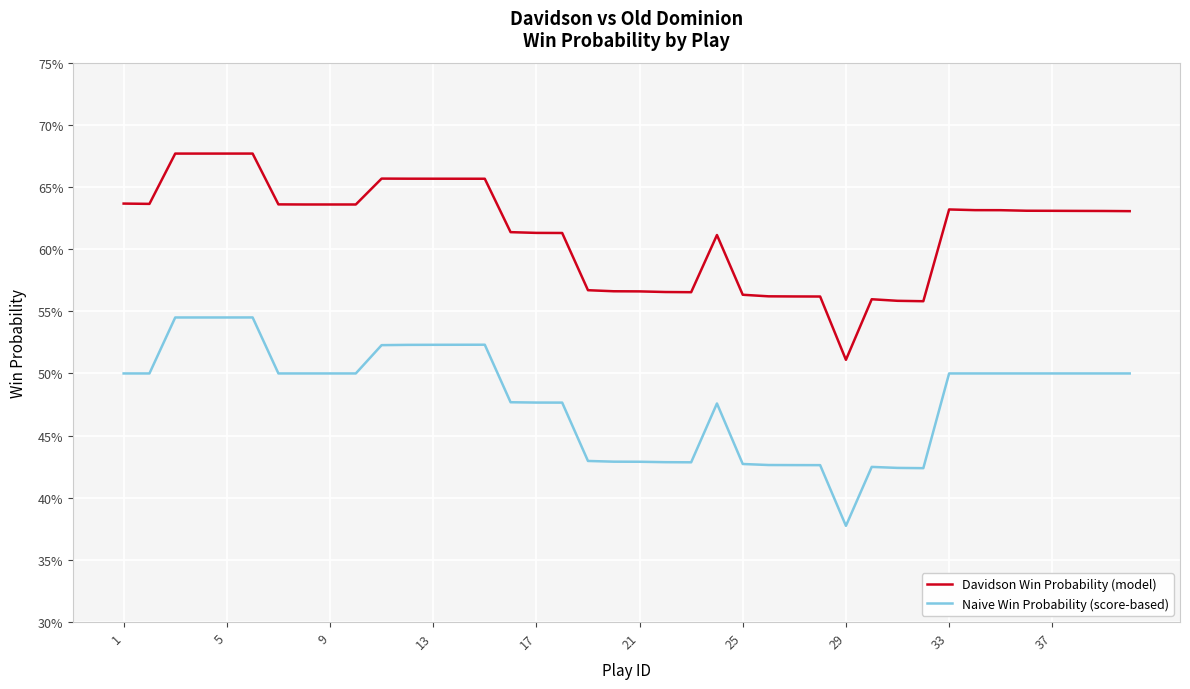

True or false: Davidson Win Probability (model) and Naive Win Probability (score-based) cross at least once.

False